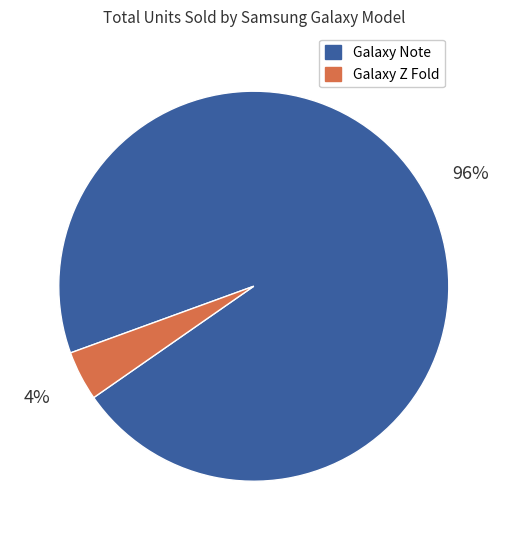

To the nearest percent, what is the average slice percentage?

50%